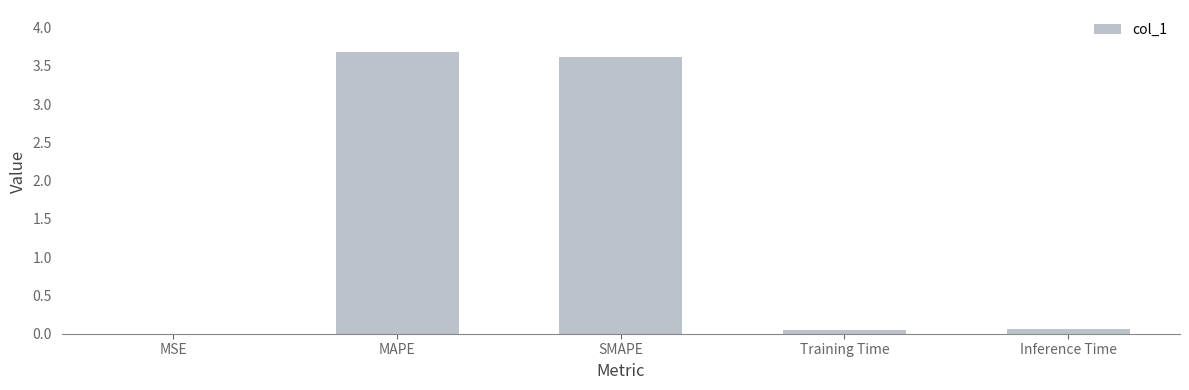

What is the maximum value shown in the chart?

3.7